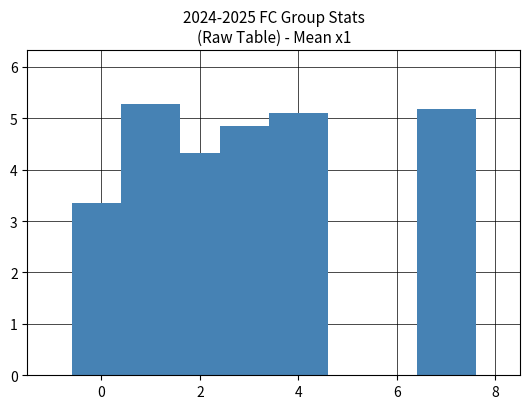

How many bars are there in total?

6